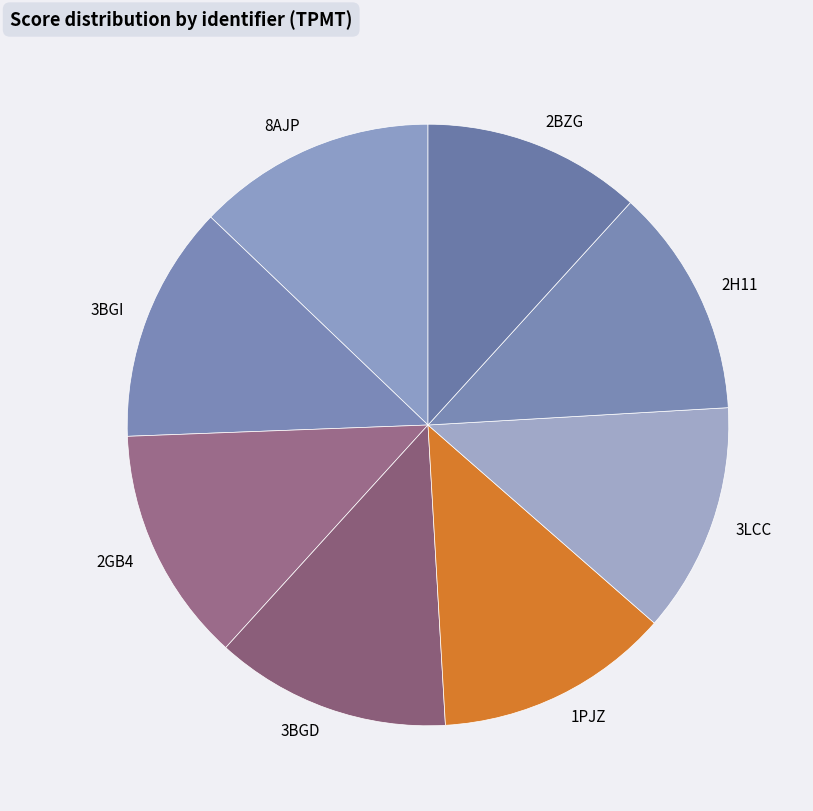

Do 3BGI and 2BZG together represent more than half of the pie?

No